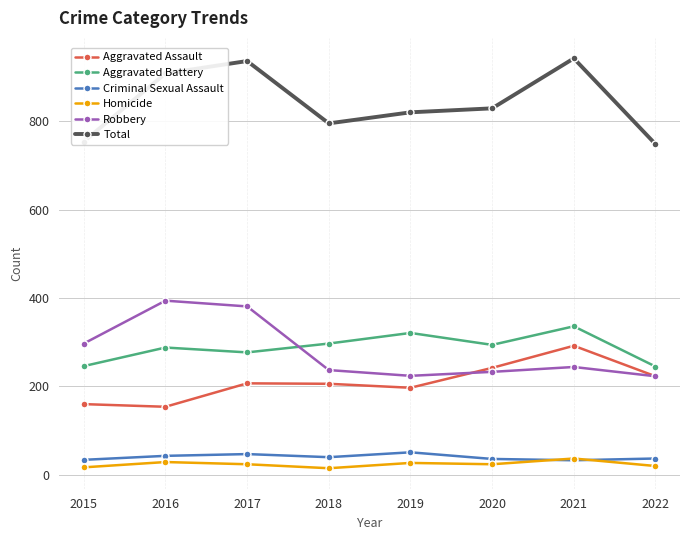

What is the greatest value displayed?

942